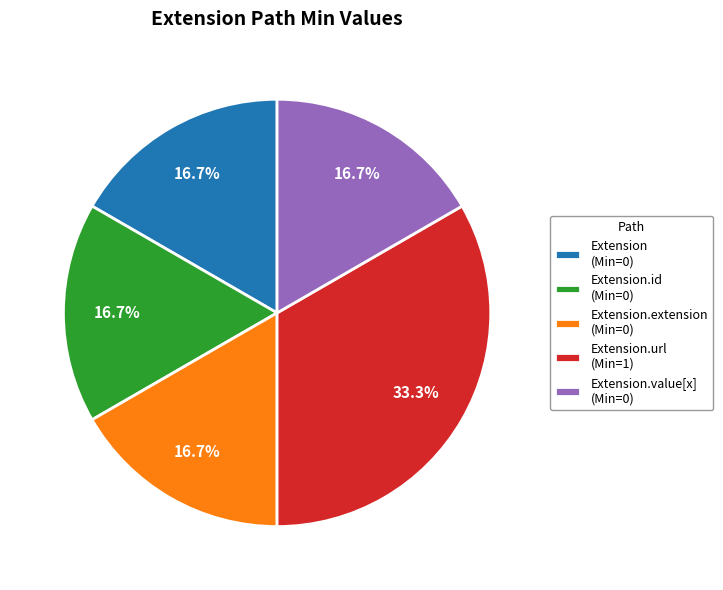

What is the largest slice in the pie chart?

Extension.url (Min=1)